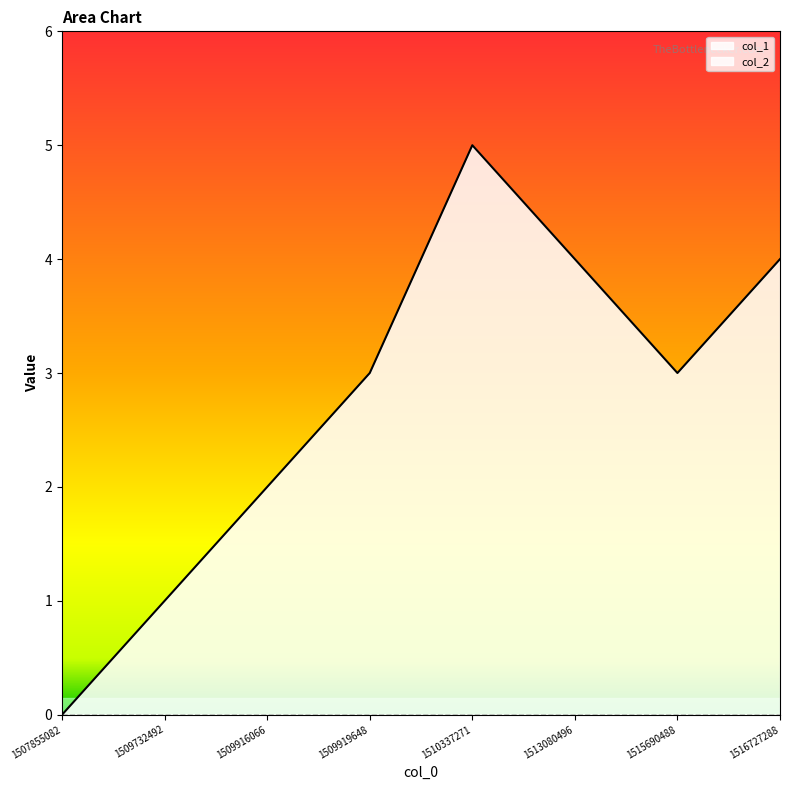

What is the approximate value at 1510337271?

5